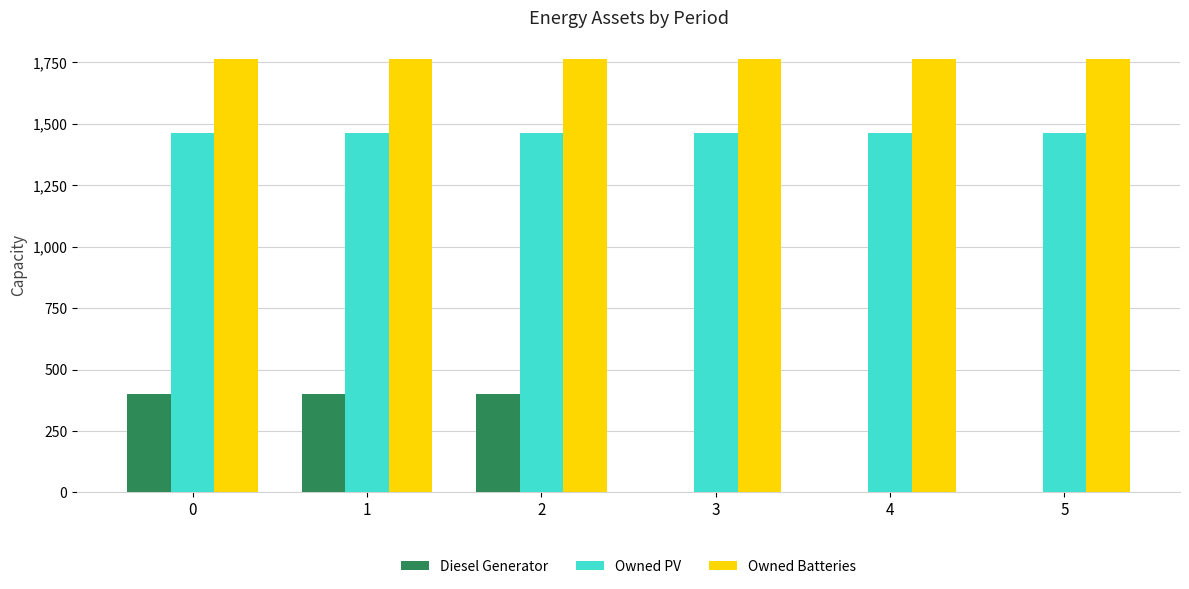

What is the highest value of the Diesel Generator series?

400